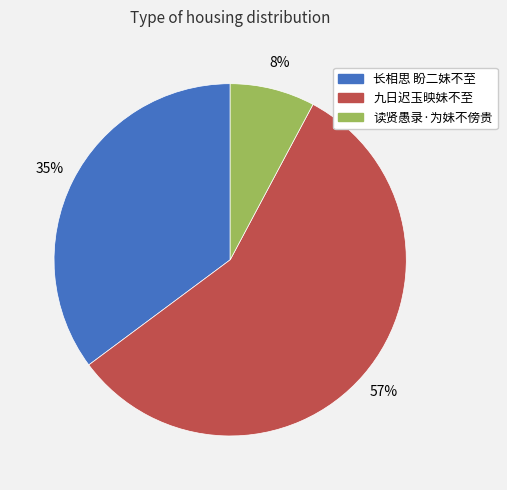

Is the sum of 读贤愚录·为妹不傍贵 and 九日迟玉映妹不至 greater than half?

Yes